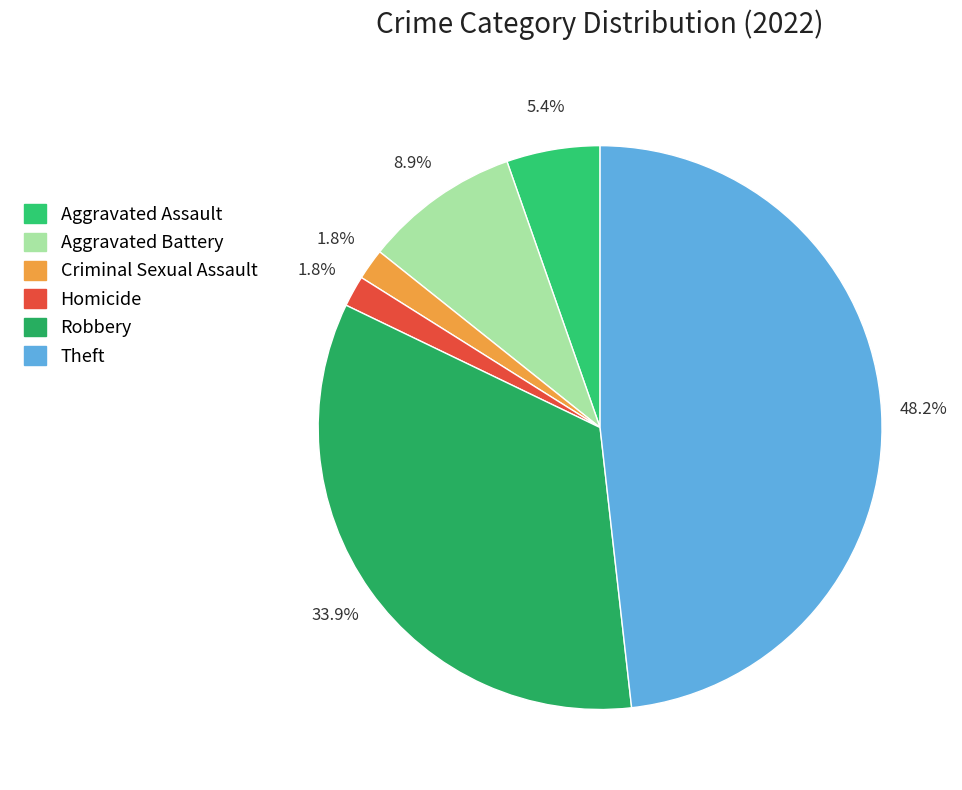

How many slices are in this pie chart?

6